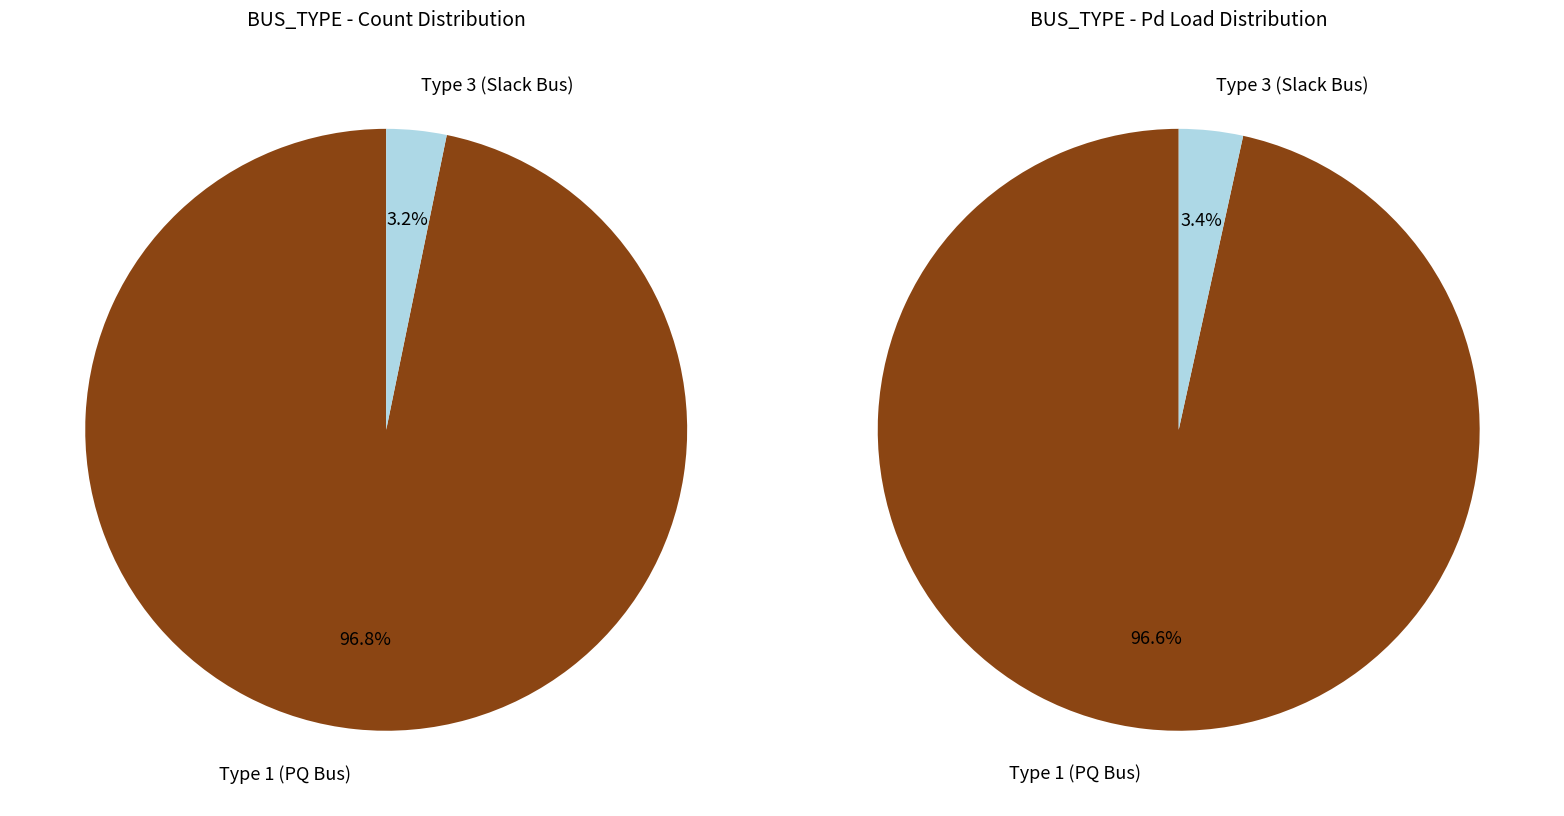

To the nearest percent, what is the combined percentage of BUS_TYPE_3 and BUS_TYPE_2?

3%